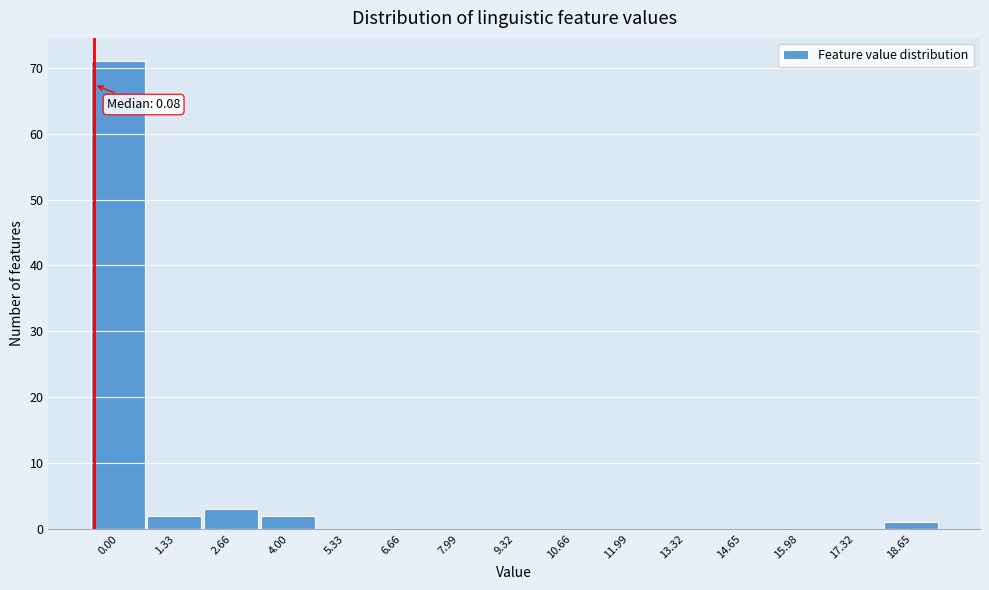

Reading left to right, extract all data points from this chart.

0.00=71	1.33=2	2.66=3	4.00=2	5.33=0	6.66=0	7.99=0	9.32=0	10.66=0	11.99=0	13.32=0	14.65=0	15.98=0	17.32=0	18.65=1